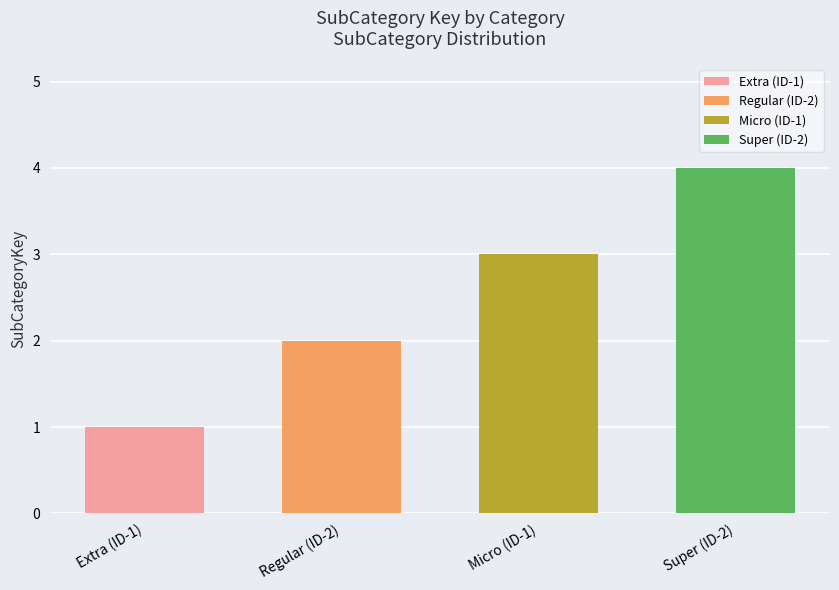

What is the ratio of the value at ID - 2 to the value at ID -1?

2.0